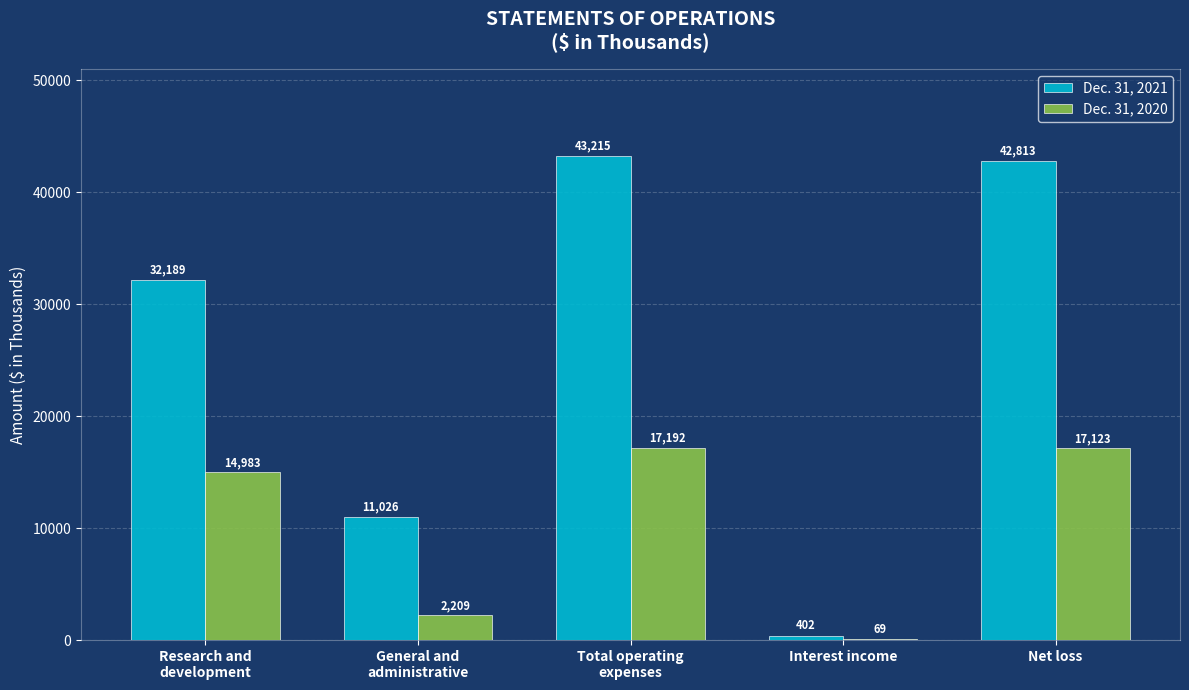

Are the bars horizontal?

No